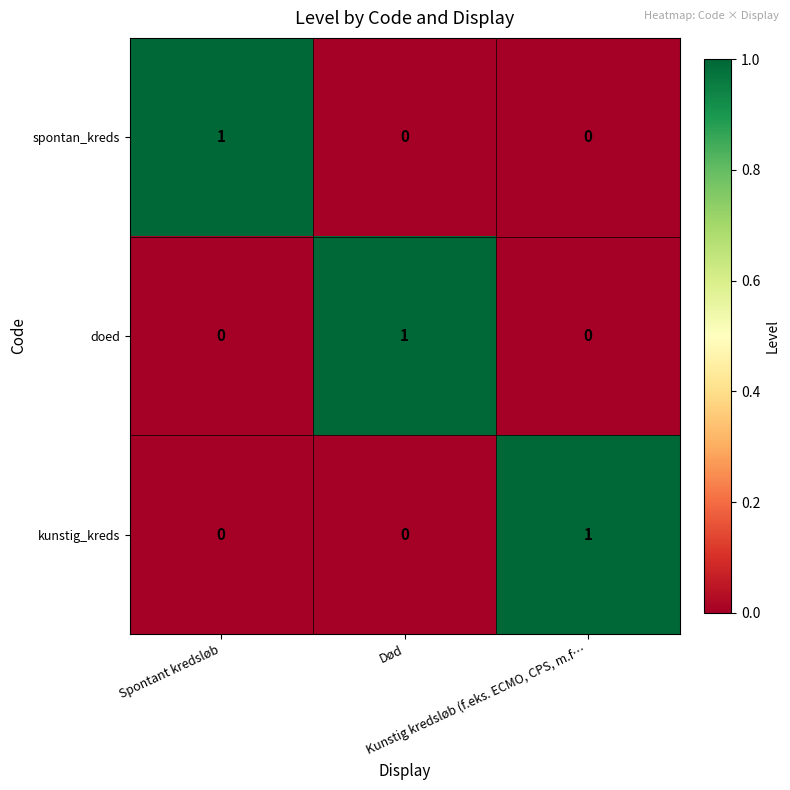

Count the doed values in the range 0 to 1.

3